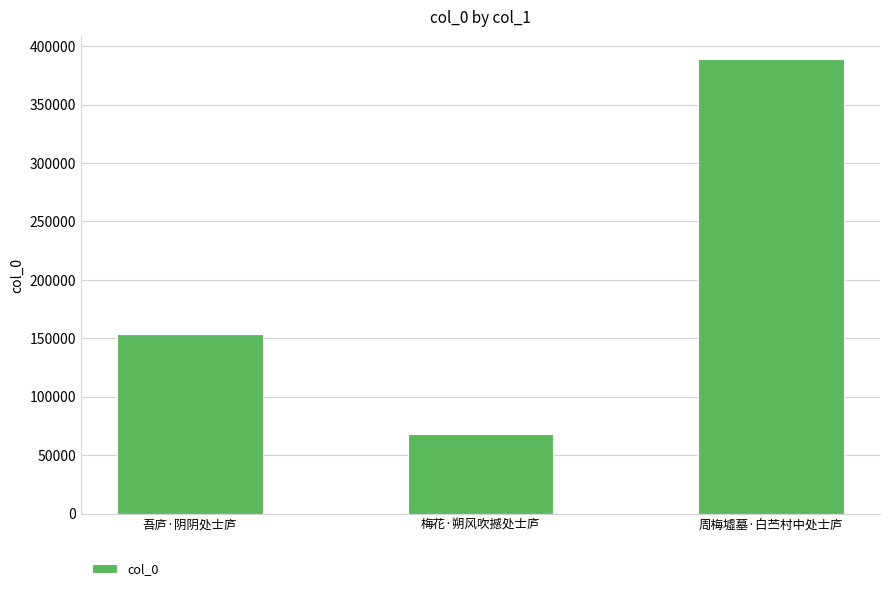

How many values are between 68491 and 388613?

3